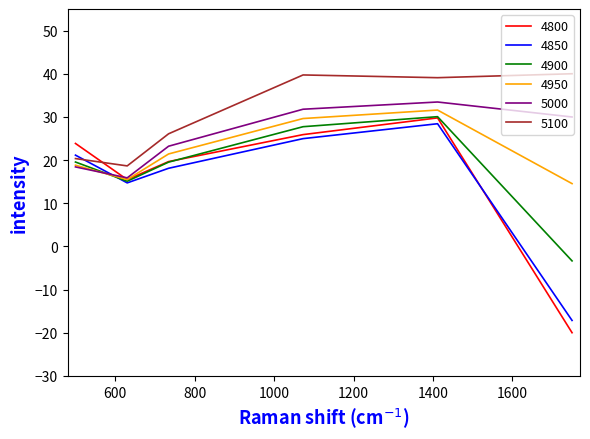

Count the number of categories in the chart.

6